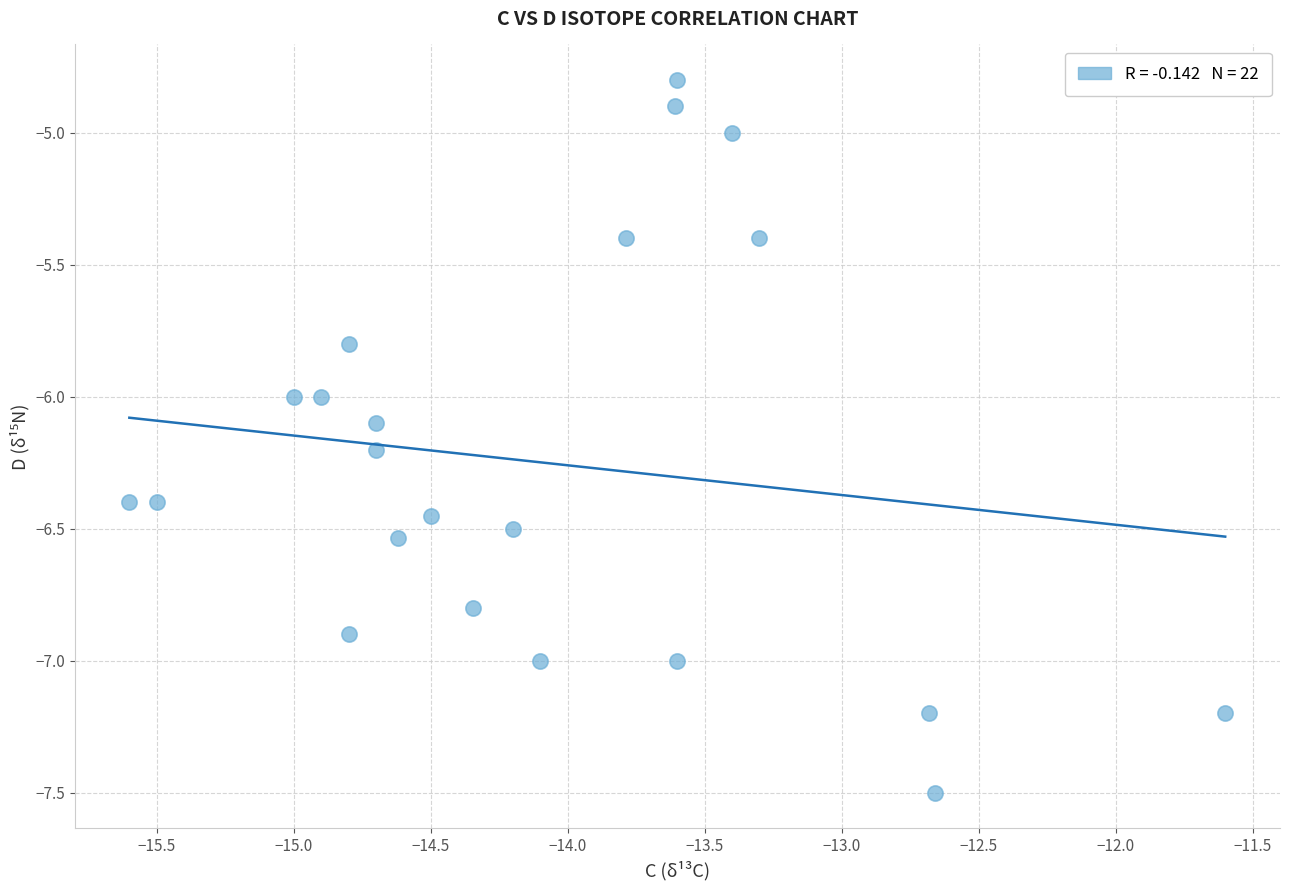

What is the range of Y values (max minus min)?

2.7